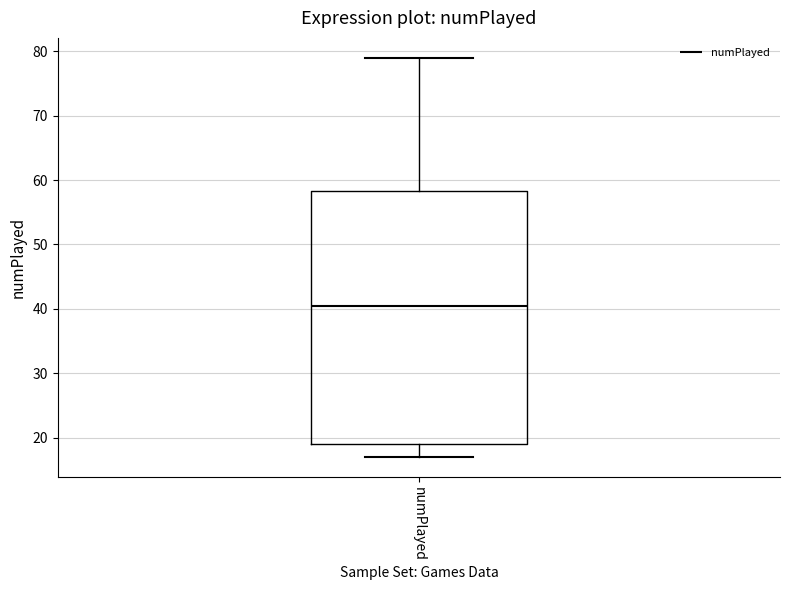

Where does the median line of the box for numPlayed sit on the y-axis? The values are not printed on the chart, so give them approximately, as read against the axis.

41